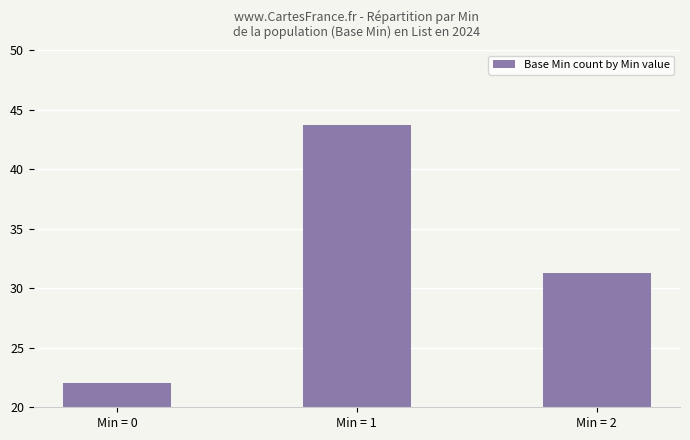

How many categories are shown in the chart?

3